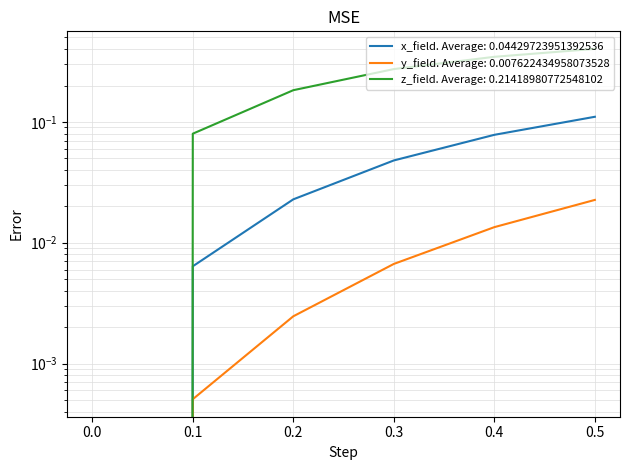

How many categories are shown in the chart?

6